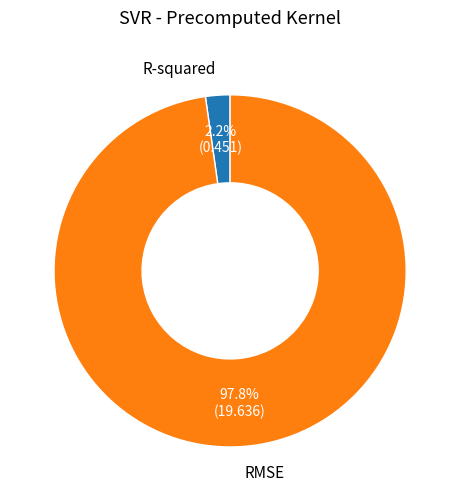

Is it true that RMSE is 98% of the pie?

True